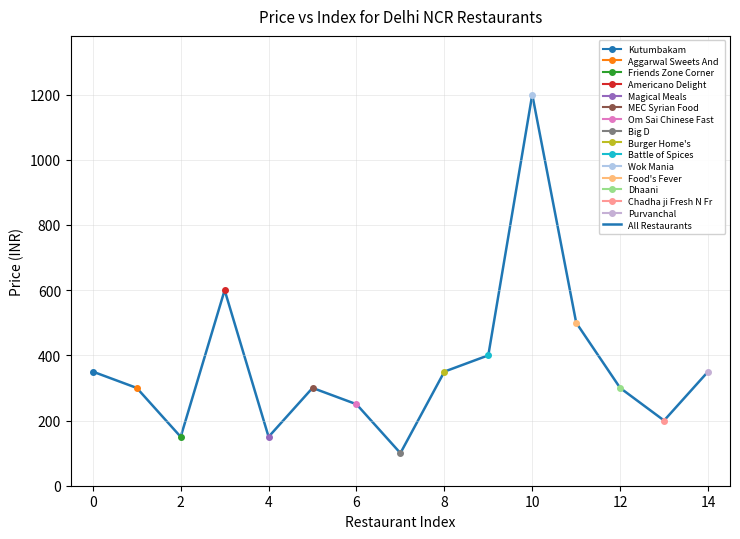

What is the difference between the values at 10 and 11?

700